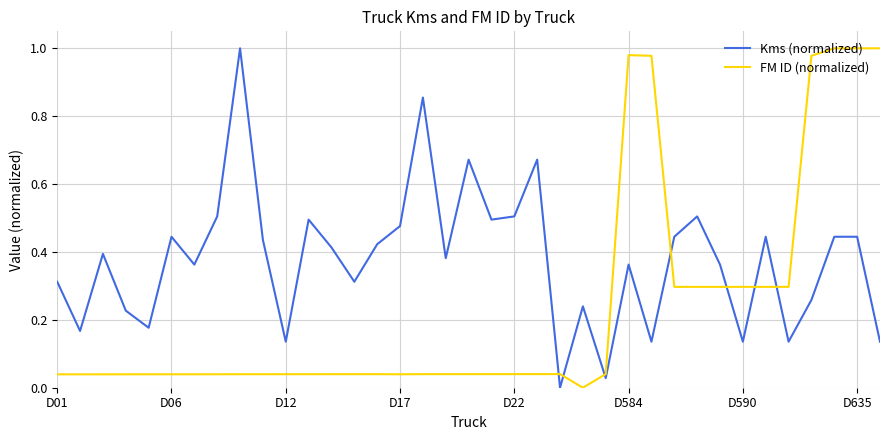

Rank the series by their average value, from highest to lowest.

Kms (normalized), FM ID (normalized)